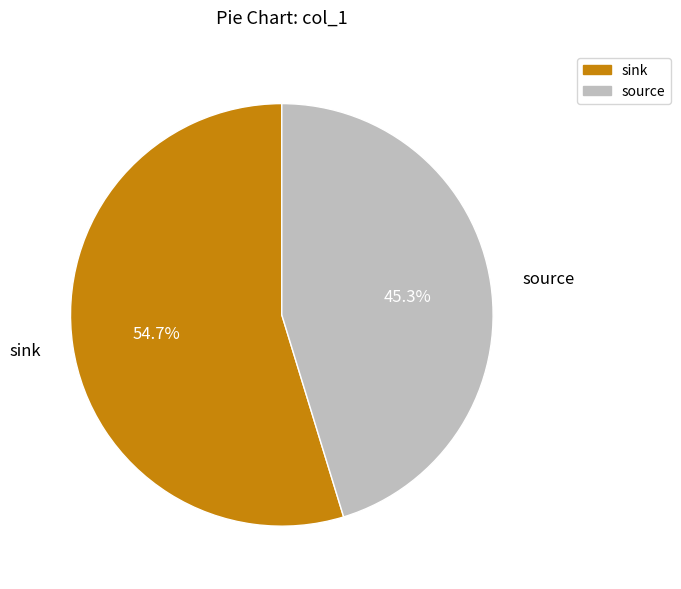

What percentage is the sink slice, to the nearest percent?

55%